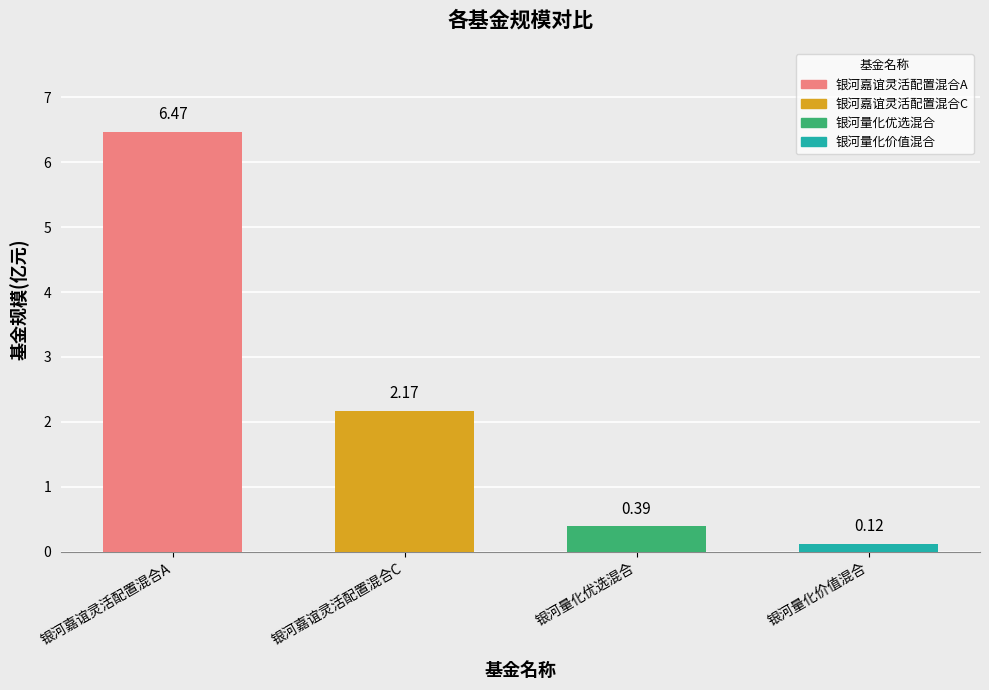

What is the label of the 2nd bar from the left?

银河嘉谊灵活配置混合C